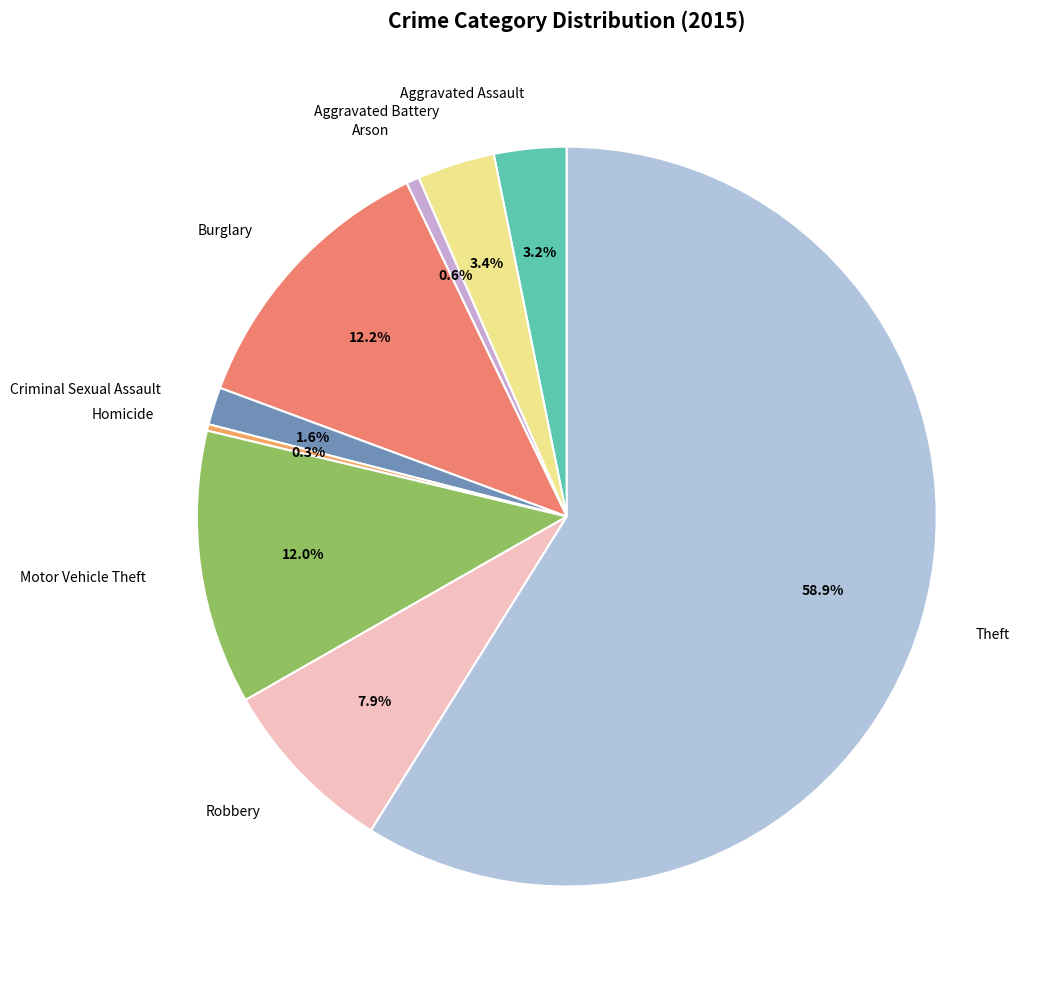

What is the largest slice in the pie chart?

Theft